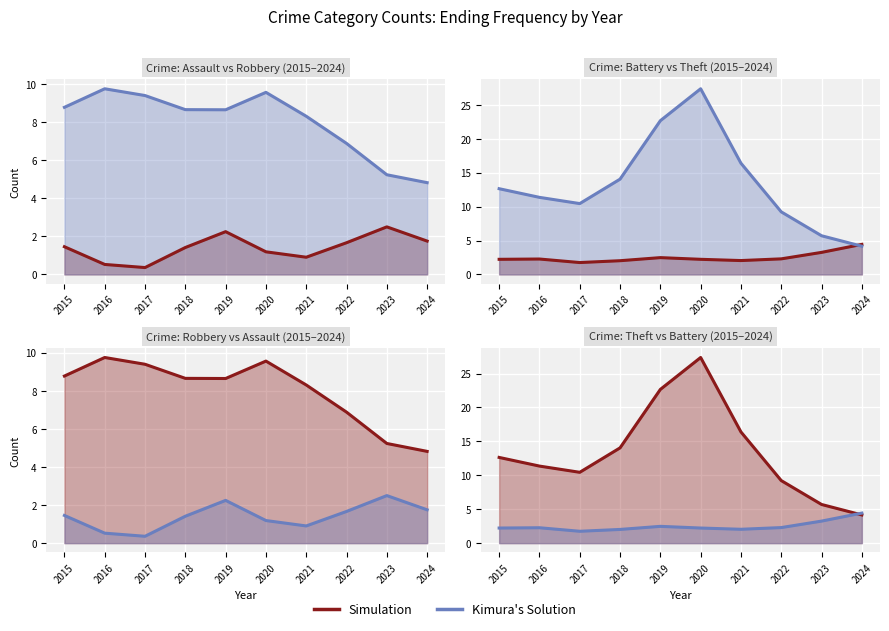

Reading left to right, what are all the values shown in this chart?

Aggravated Assault line: 1.5	0.5	0.4	1.4	2.2	1.2	0.9	1.7	2.5	1.8
Robbery line: 8.8	9.7	9.4	8.7	8.6	9.6	8.3	6.9	5.2	4.8
Aggravated Battery line: 2.2	2.3	1.8	2.0	2.5	2.2	2.0	2.3	3.2	4.4
Theft line: 12.6	11.4	10.4	14.0	22.7	27.4	16.4	9.2	5.7	4.2